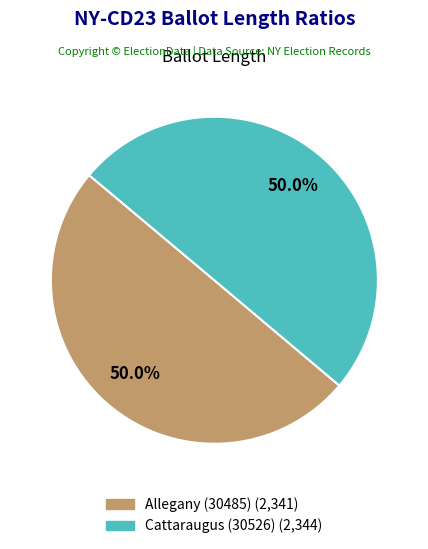

Approximately how many times larger is the value at Cattaraugus (30526) compared to Allegany (30485)?

1.0